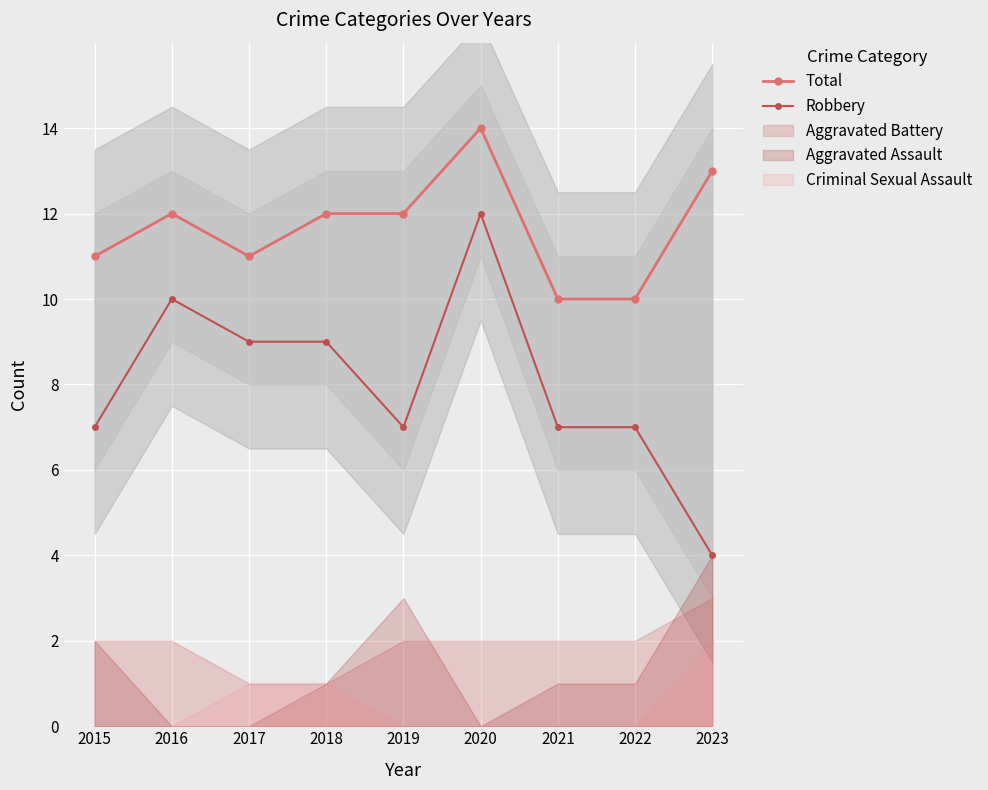

What are all the series names shown in the legend?

Total, Robbery